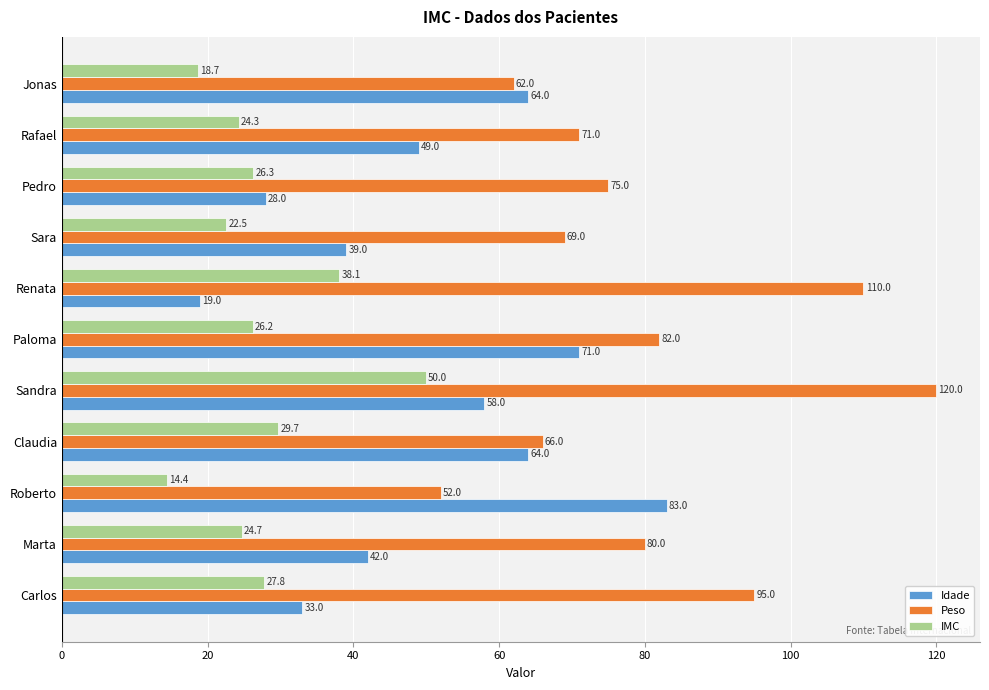

Is it true that Peso equals 75.0 at Pedro?

True